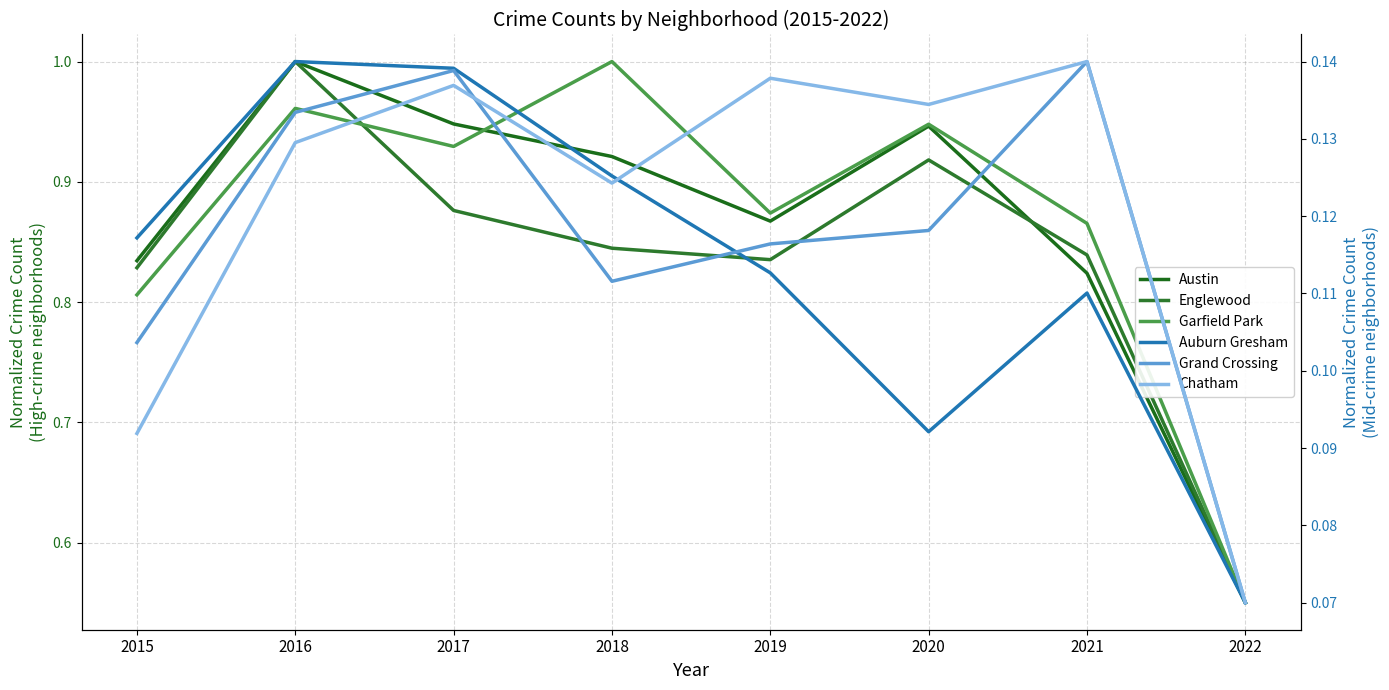

What is the sum of the Auburn Gresham values at 2019 and 2015?

0.2